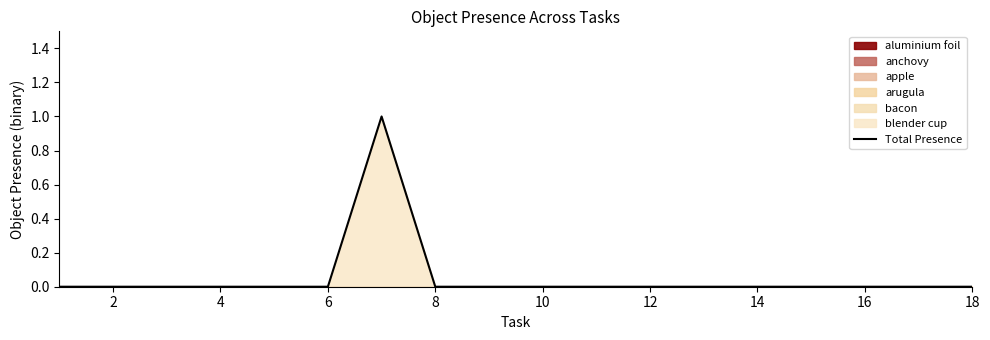

How many interior local peaks (higher than both neighbors) does the data have?

1